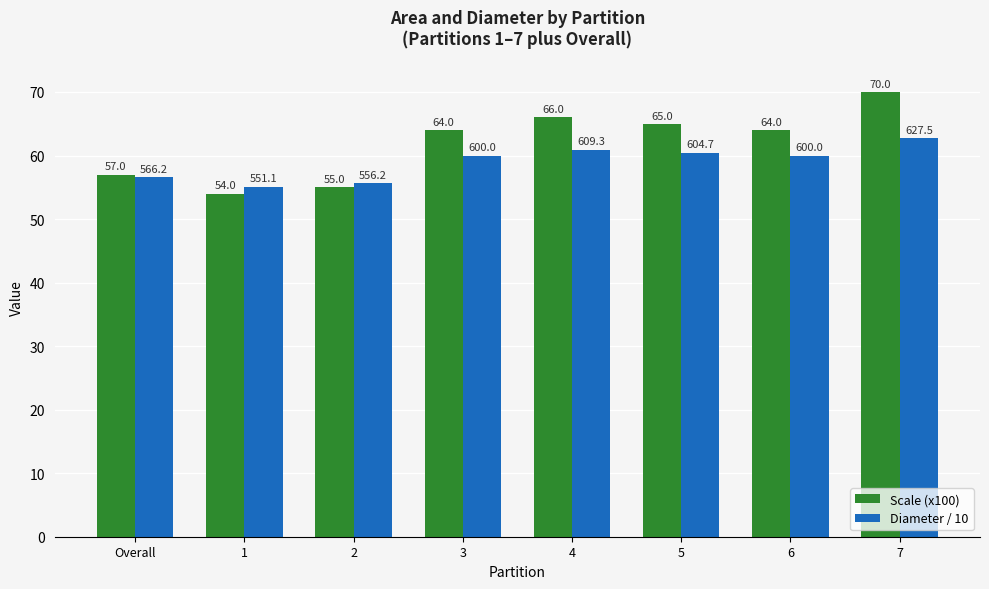

What is the value of the Diameter / 10 bar at the 7th from the left?

60.0